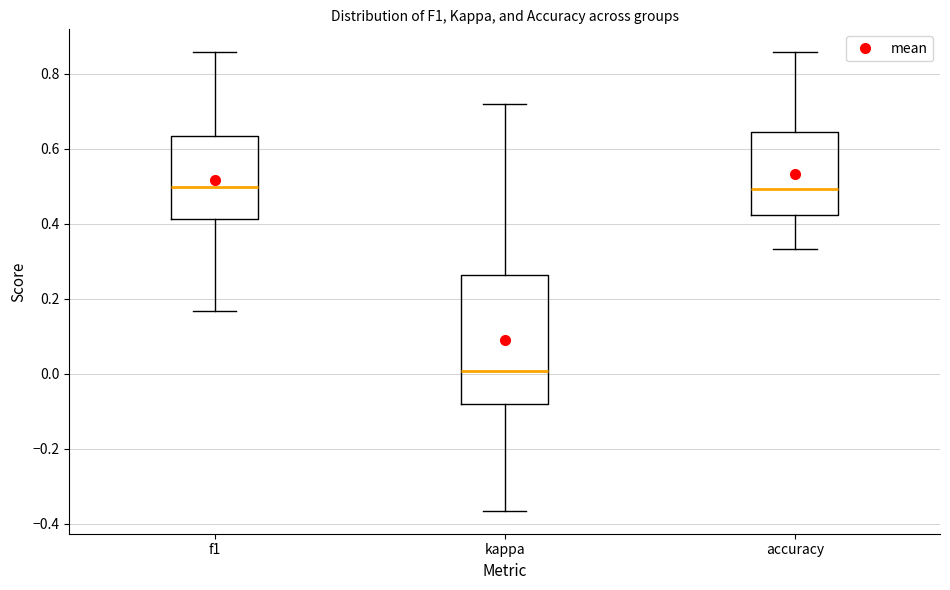

Reading left to right, read every box against the y-axis: the position of its median line, the range the box covers, and the ends of its whiskers. The values are not printed on the chart, so give them approximately, as read against the axis.

f1: median 0.50, box 0.42 to 0.64, whiskers 0.16 to 0.86
kappa: median 0.00, box -0.08 to 0.26, whiskers -0.36 to 0.72
accuracy: median 0.50, box 0.42 to 0.64, whiskers 0.34 to 0.86